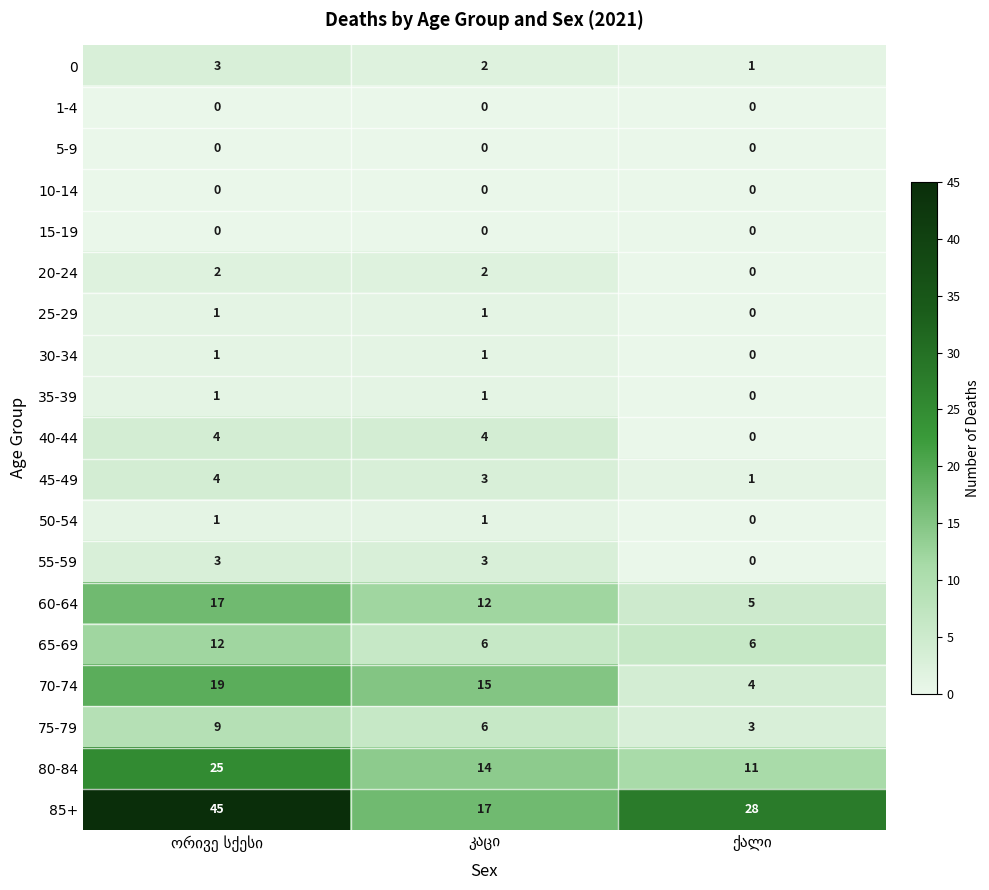

Which series has the largest total across all categories?

85+